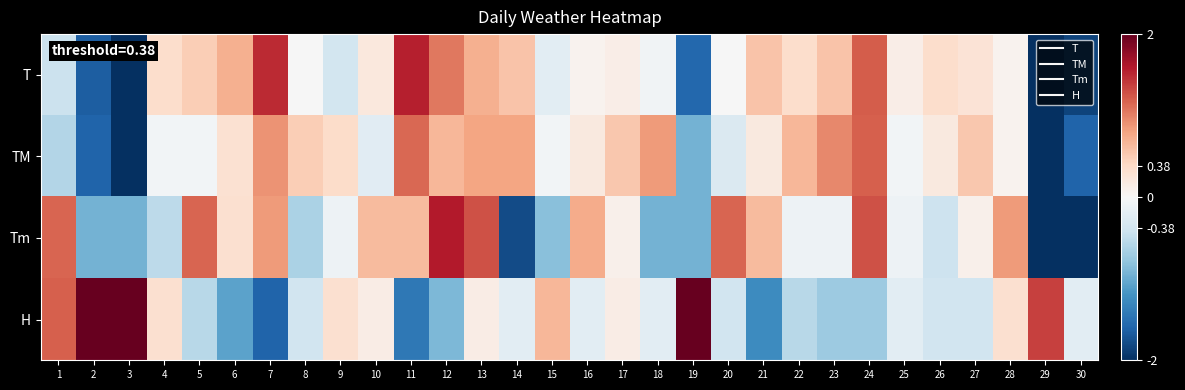

Reading left to right, extract all data points from this chart.

T: 1=-0.4	2=-1.6	3=-2.3	4=0.4	5=0.5	6=0.7	7=1.5	8=-0.0	9=-0.4	10=0.2	11=1.6	12=1.1	13=0.7	14=0.6	15=-0.2	16=0.1	17=0.1	18=-0.1	19=-1.6	20=-0.0	21=0.6	22=0.4	23=0.6	24=1.2	25=0.1	26=0.4	27=0.3	28=0.1	29=-2.4	30=-1.9
TM: 1=-0.6	2=-1.6	3=-3.1	4=-0.0	5=-0.0	6=0.3	7=0.9	8=0.5	9=0.4	10=-0.2	11=1.1	12=0.7	13=0.8	14=0.8	15=-0.0	16=0.2	17=0.5	18=0.8	19=-0.9	20=-0.3	21=0.2	22=0.7	23=1.0	24=1.2	25=-0.0	26=0.2	27=0.5	28=0.1	29=-2.3	30=-1.6
Tm: 1=1.2	2=-0.9	3=-0.9	4=-0.5	5=1.2	6=0.3	7=0.8	8=-0.6	9=-0.1	10=0.6	11=0.6	12=1.6	13=1.3	14=-1.8	15=-0.8	16=0.7	17=0.1	18=-0.9	19=-0.9	20=1.2	21=0.6	22=-0.1	23=-0.1	24=1.3	25=-0.1	26=-0.4	27=0.1	28=0.8	29=-2.1	30=-2.0
H: 1=1.2	2=2.1	3=2.6	4=0.3	5=-0.6	6=-1.1	7=-1.6	8=-0.4	9=0.3	10=0.1	11=-1.4	12=-0.9	13=0.1	14=-0.2	15=0.7	16=-0.2	17=0.1	18=-0.2	19=2.1	20=-0.4	21=-1.3	22=-0.6	23=-0.7	24=-0.7	25=-0.2	26=-0.4	27=-0.4	28=0.3	29=1.4	30=-0.2